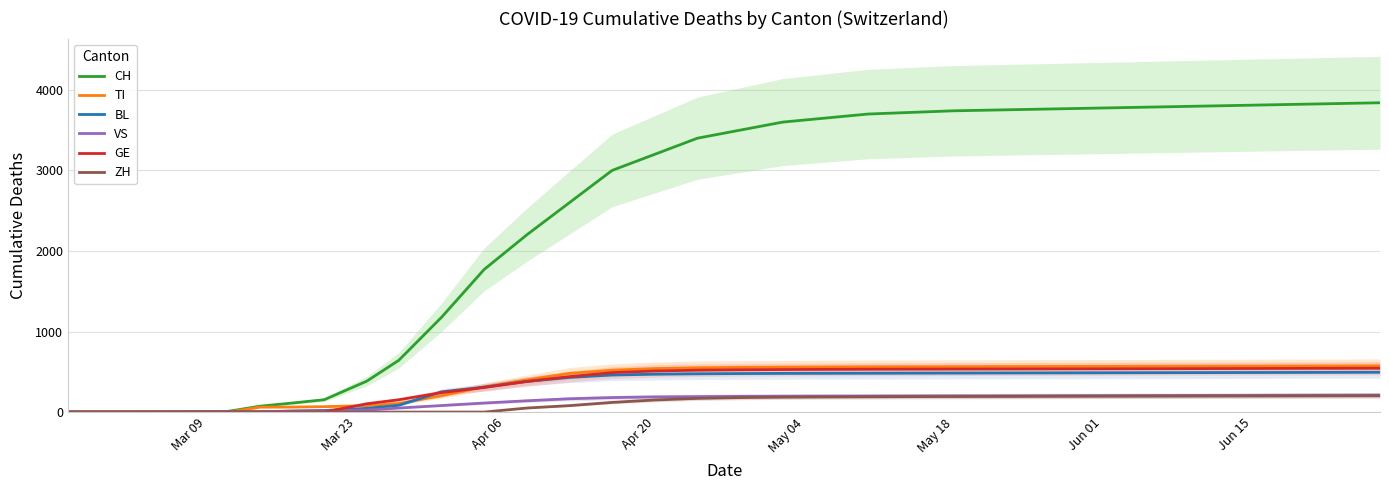

What is the maximum value for VS?

211